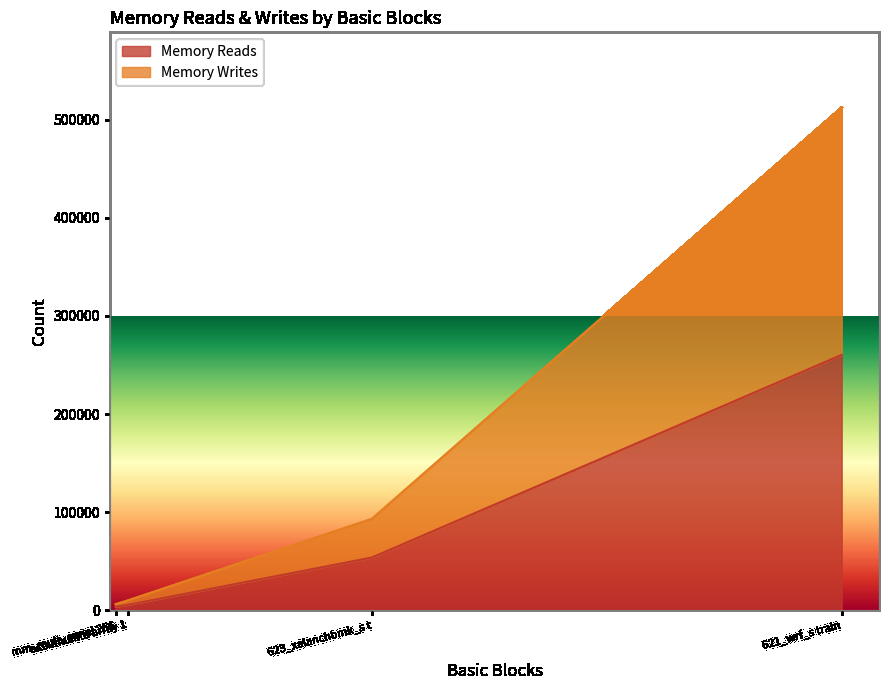

Is the value of Memory Reads at 623_xalanchbmk_s train greater than the value of Memory Writes at 621_wrf_s train?

No